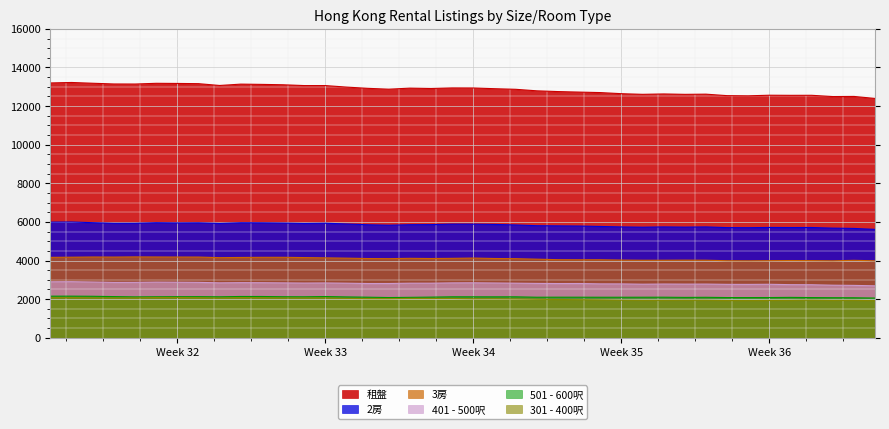

Reading left to right, list all the values displayed in this chart.

租盤: 13200	13223	13183	13146	13143	13180	13173	13162	13068	13138	13124	13105	13063	13063	12984	12920	12876	12930	12911	12941	12938	12901	12870	12791	12752	12725	12700	12643	12609	12629	12608	12618	12541	12532	12563	12557	12559	12493	12500	12396
2房: 5989	5995	5960	5927	5928	5958	5946	5952	5921	5956	5952	5940	5920	5932	5893	5853	5829	5855	5860	5885	5883	5869	5843	5803	5796	5786	5764	5740	5726	5741	5730	5741	5704	5700	5713	5708	5710	5678	5662	5613
401 - 500呎: 2898	2903	2886	2866	2868	2881	2875	2868	2844	2853	2850	2842	2832	2838	2825	2808	2809	2825	2825	2842	2846	2836	2825	2814	2807	2809	2791	2789	2773	2782	2777	2779	2765	2763	2769	2749	2746	2721	2711	2689
3房: 4164	4171	4182	4178	4188	4183	4180	4179	4148	4158	4165	4166	4152	4138	4122	4102	4096	4113	4103	4112	4127	4104	4096	4070	4043	4039	4040	4023	4014	4015	4020	4016	3989	3985	3992	3999	3994	3985	4010	3985
301 - 400呎: 2075	2078	2066	2062	2064	2083	2083	2072	2056	2078	2071	2060	2060	2062	2037	2027	2025	2037	2034	2035	2019	2020	2011	1993	1980	1971	1960	1945	1936	1938	1941	1942	1927	1923	1931	1935	1946	1934	1937	1919
501 - 600呎: 2153	2154	2147	2131	2117	2122	2126	2128	2121	2137	2136	2124	2121	2134	2115	2100	2082	2092	2104	2121	2120	2119	2120	2098	2100	2099	2097	2097	2098	2099	2089	2094	2081	2081	2082	2090	2080	2074	2071	2056